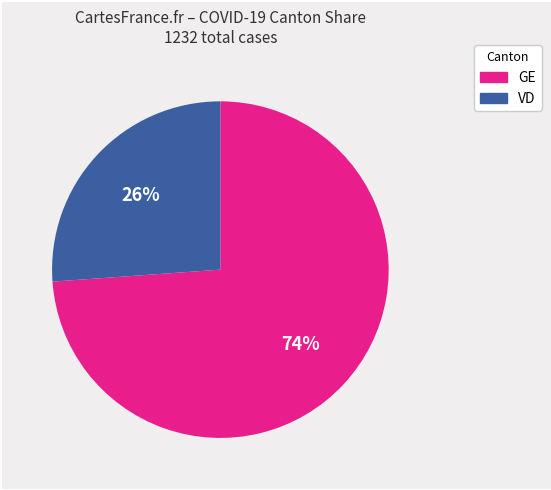

How many slices are in this pie chart?

2